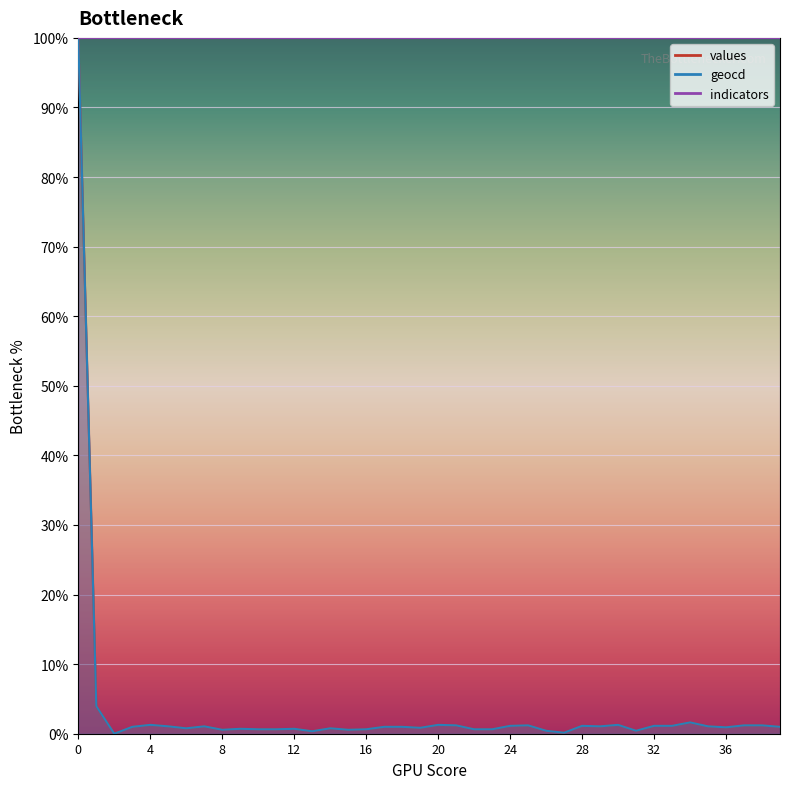

How many data points does each series have?

40